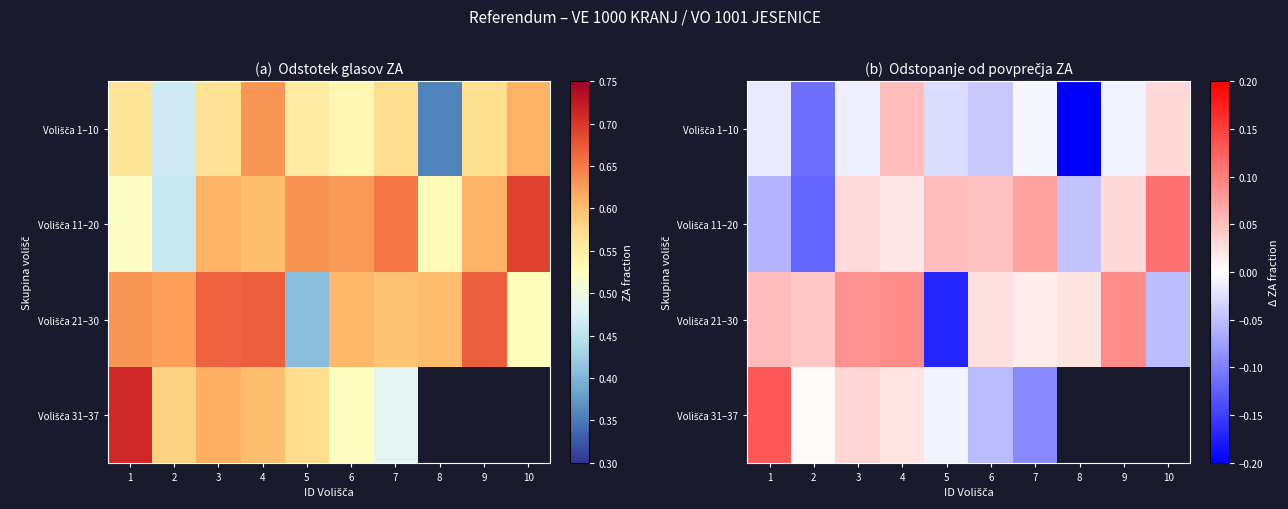

Which has a higher value, 9 or 6?

9